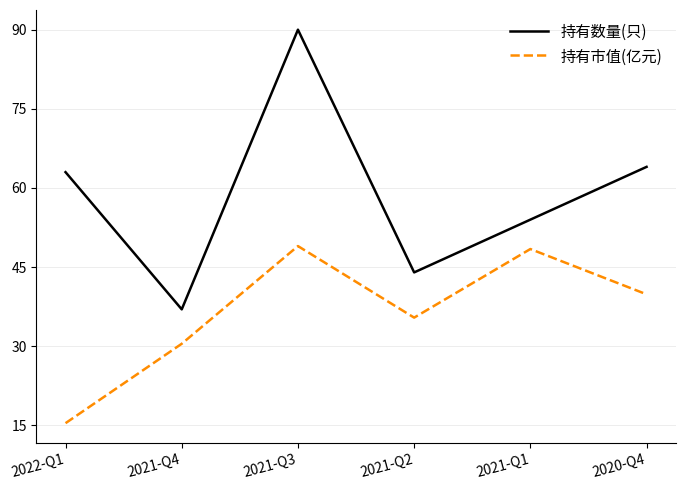

Reading left to right, transcribe all the data shown in this chart.

持有数量(只): 63.0	37.0	90.0	44.0	54.0	64.0
持有市值(亿元): 15.4	30.5	49.0	35.4	48.4	39.9